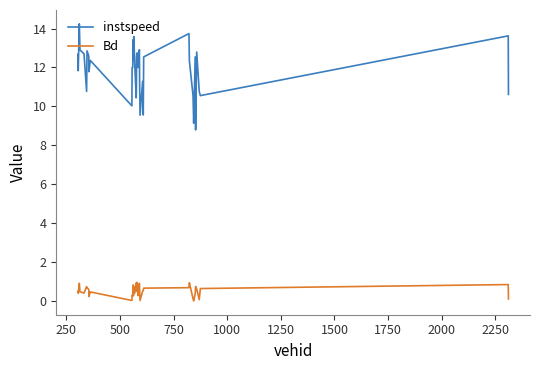

Which series has the largest total across all categories?

instspeed